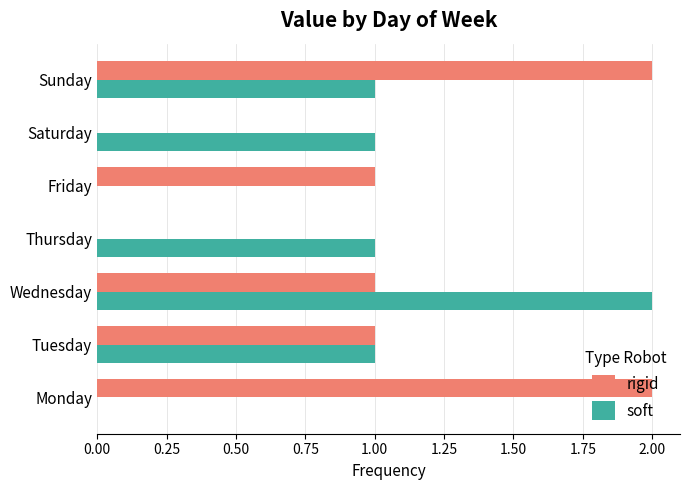

True or false: soft has a value of 3 at Wednesday.

False